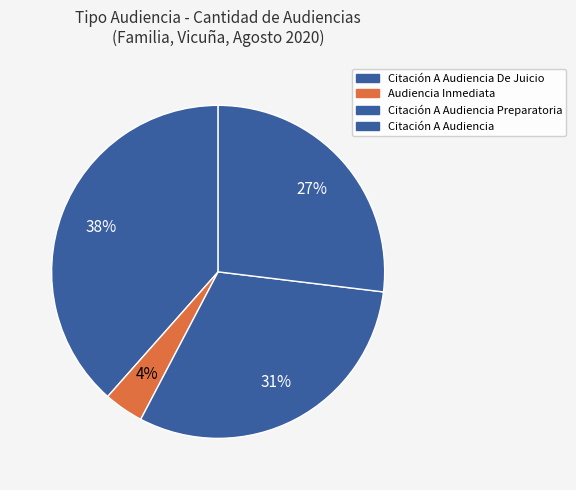

What is the smallest slice in the pie chart?

Audiencia Inmediata